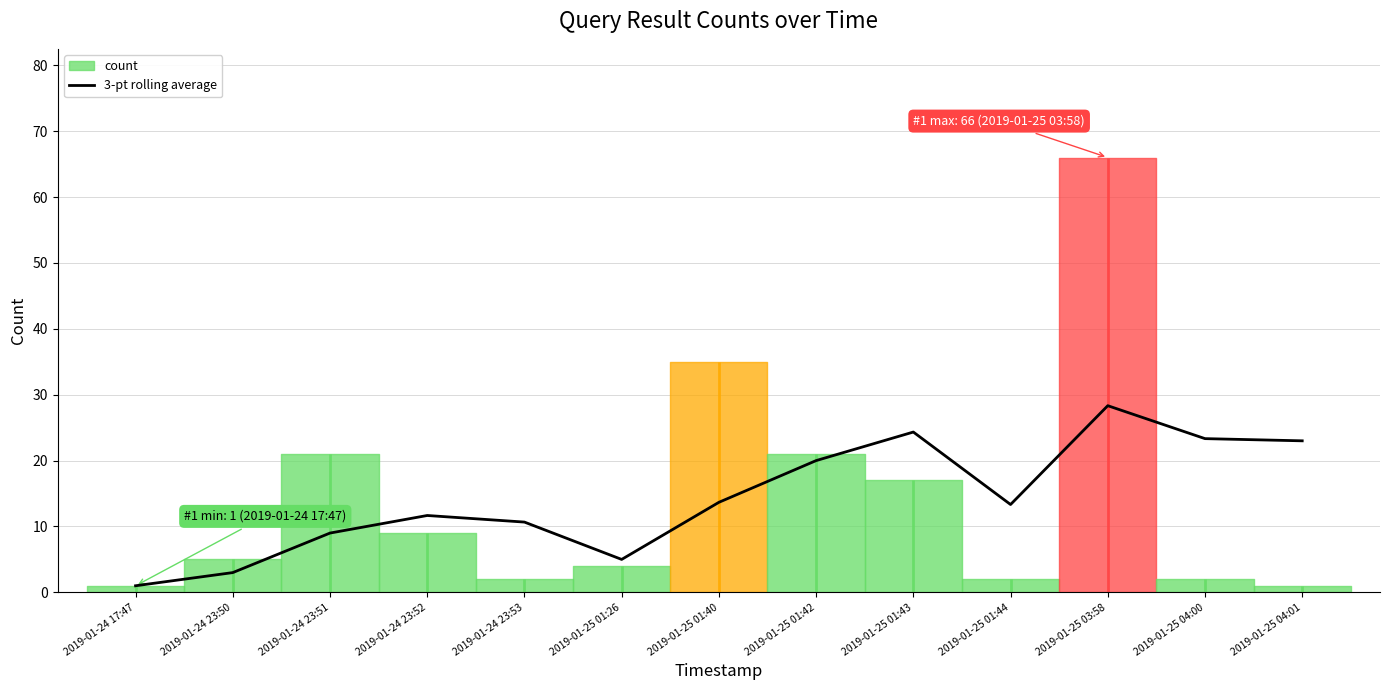

How many points are higher than both their immediate neighbors (excluding endpoints)?

3